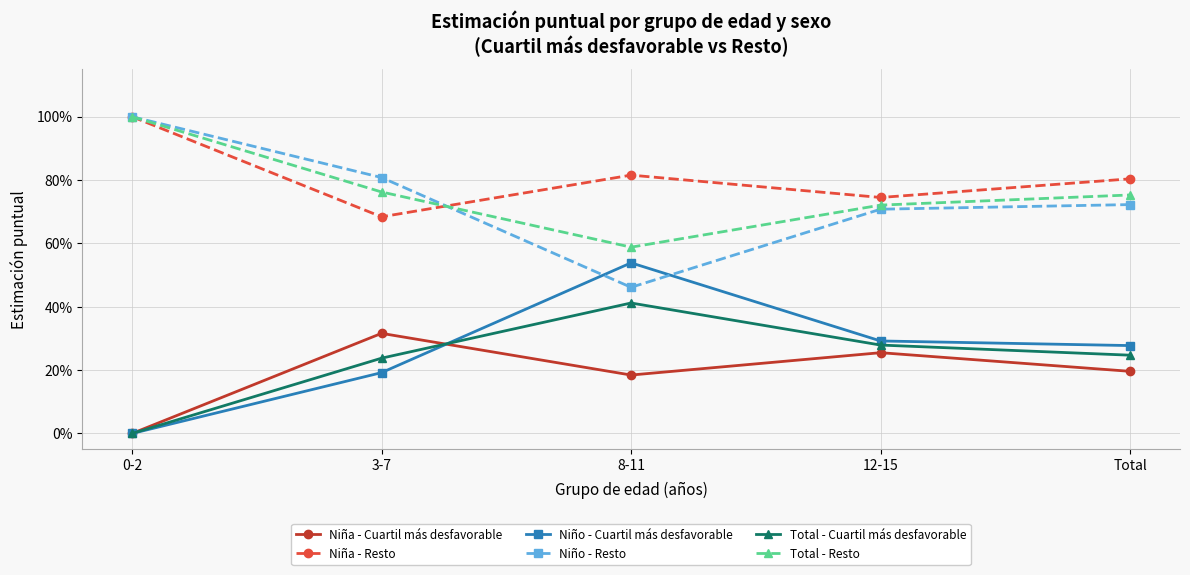

Which series has the widest spread of values?

Niño - Cuartil más desfavorable